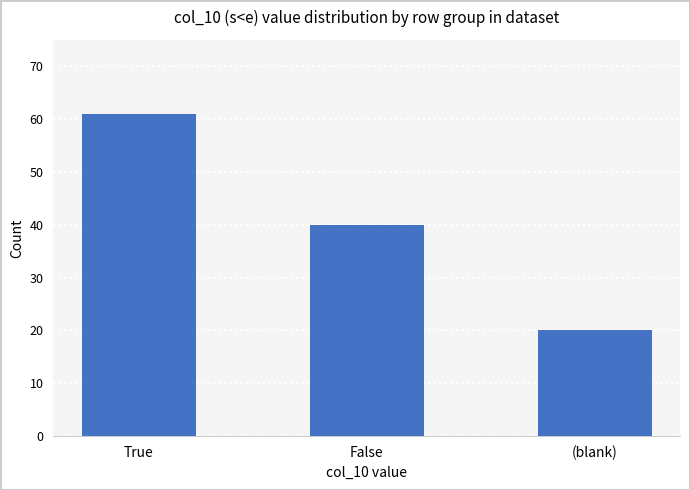

What is the minimum value shown in the chart?

20